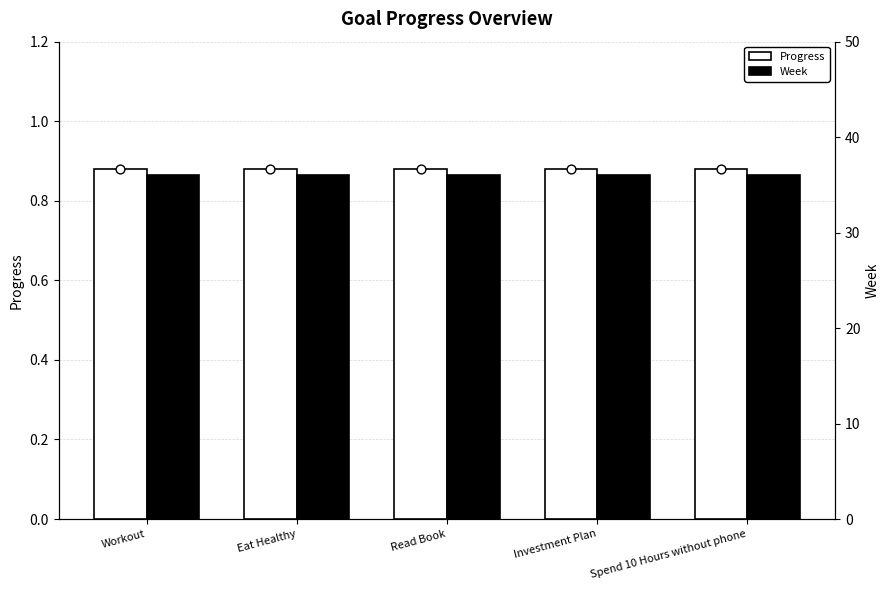

Which series has the largest total across all categories?

Week